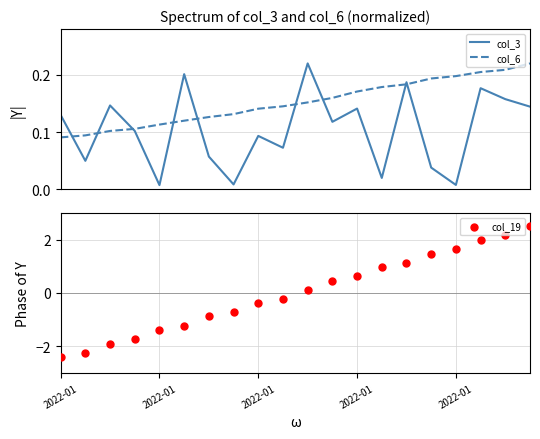

Which series has the largest Y range (max minus min)?

col_19